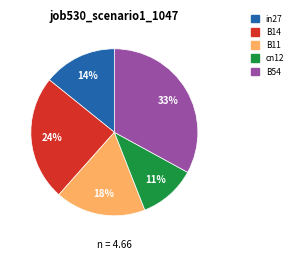

Which category has the biggest portion of the pie?

B54